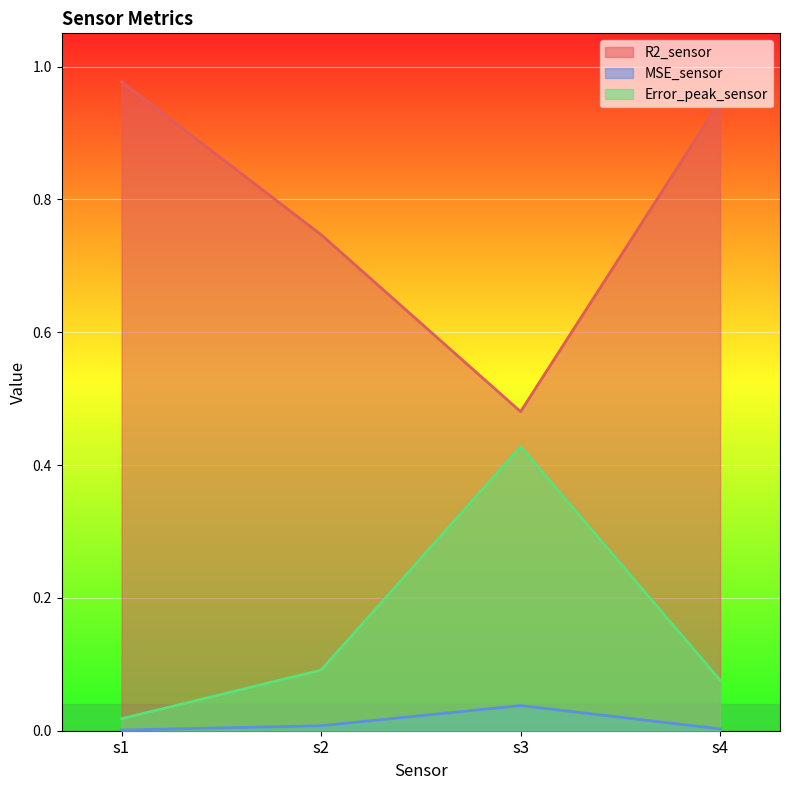

At which category does R2_sensor reach its first local valley?

s3